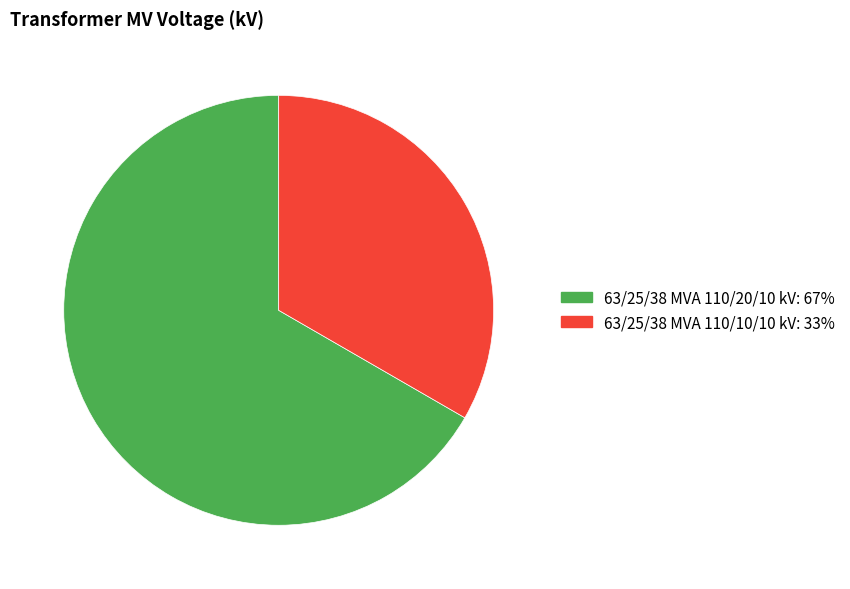

What is the smallest slice in the pie chart?

63/25/38 MVA 110/10/10 kV